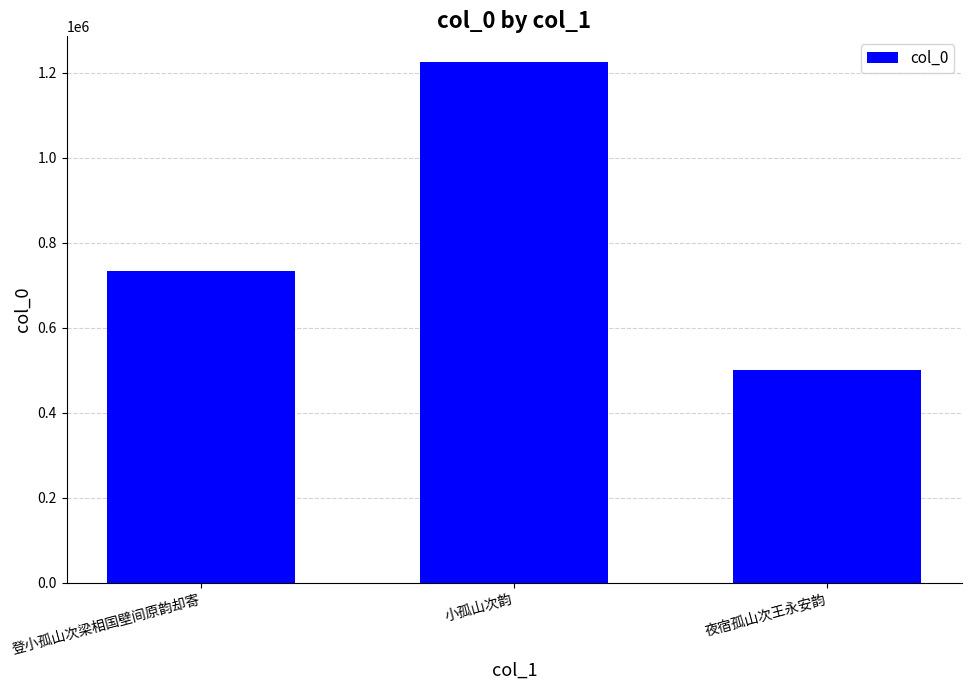

Rank the categories by value from highest to lowest.

小孤山次韵, 登小孤山次梁相国壁间原韵却寄, 夜宿孤山次王永安韵